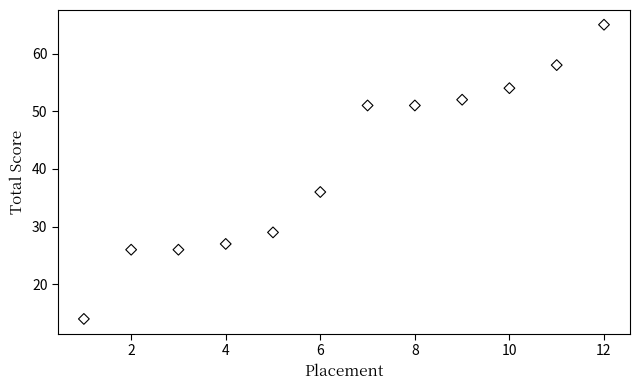

What Y value in the scatter plot is closest to 39?

36